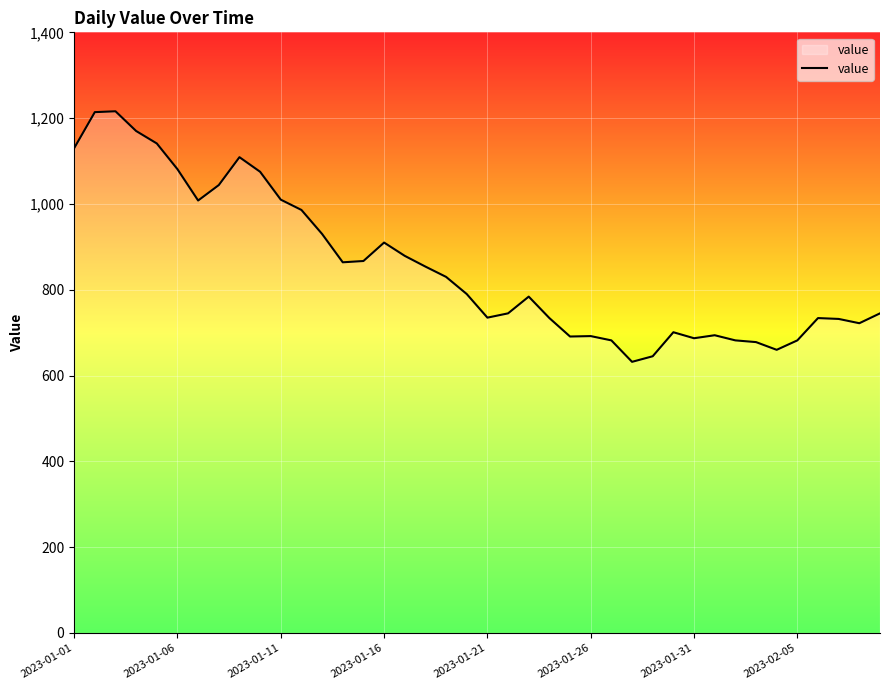

What is the difference between the maximum and minimum values?

584